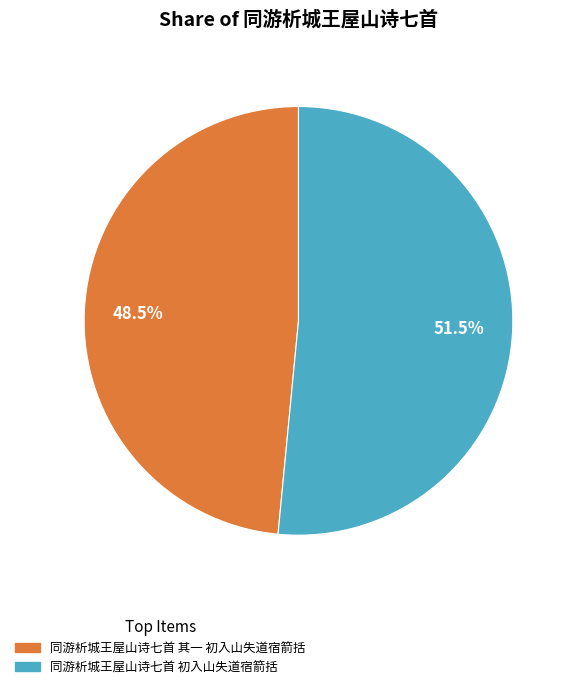

Which category accounts for the majority?

同游析城王屋山诗七首 初入山失道宿箭括